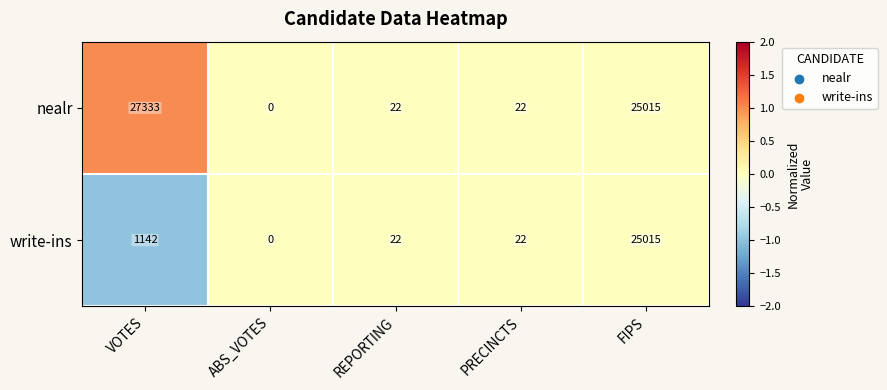

Reading left to right, extract all data points from this chart.

nealr: VOTES=27333	ABS_VOTES=0	REPORTING=22	PRECINCTS=22	FIPS=25015
write-ins: VOTES=1142	ABS_VOTES=0	REPORTING=22	PRECINCTS=22	FIPS=25015